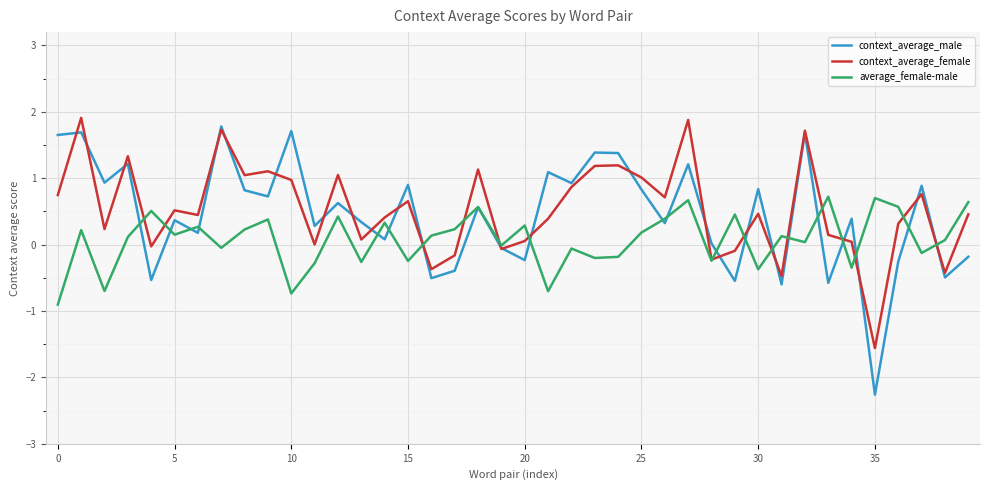

Which series has the largest range (max minus min)?

context_average_male